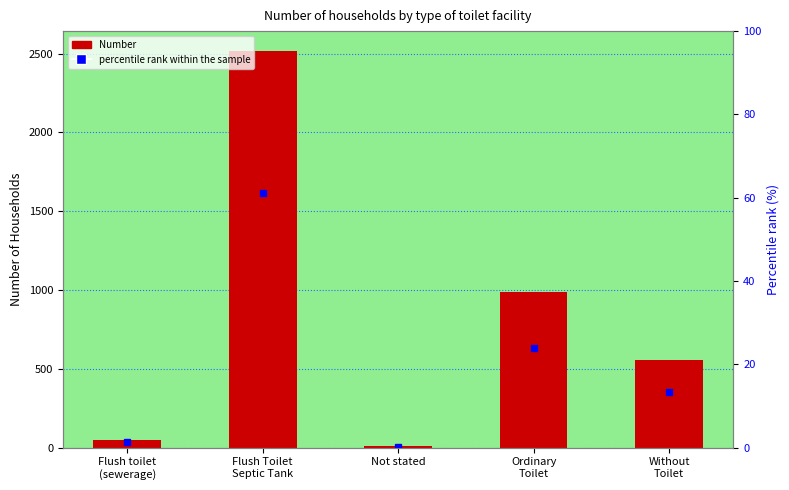

Reading right to left, list all the values displayed in this chart.

Number: Without
Toilet=554.0	Ordinary
Toilet=989.0	Not stated=9.0	Flush Toilet
Septic Tank=2517.0	Flush toilet
(sewerage)=51.0
percentile rank within the sample: Without
Toilet=13.4	Ordinary
Toilet=24.0	Not stated=0.2	Flush Toilet
Septic Tank=61.1	Flush toilet
(sewerage)=1.2